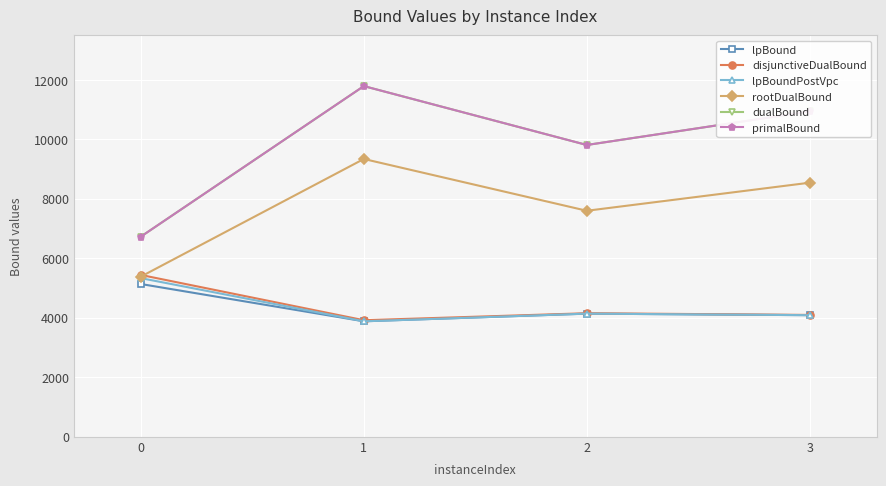

Between 1 and 3, which series saw the biggest shift?

dualBound